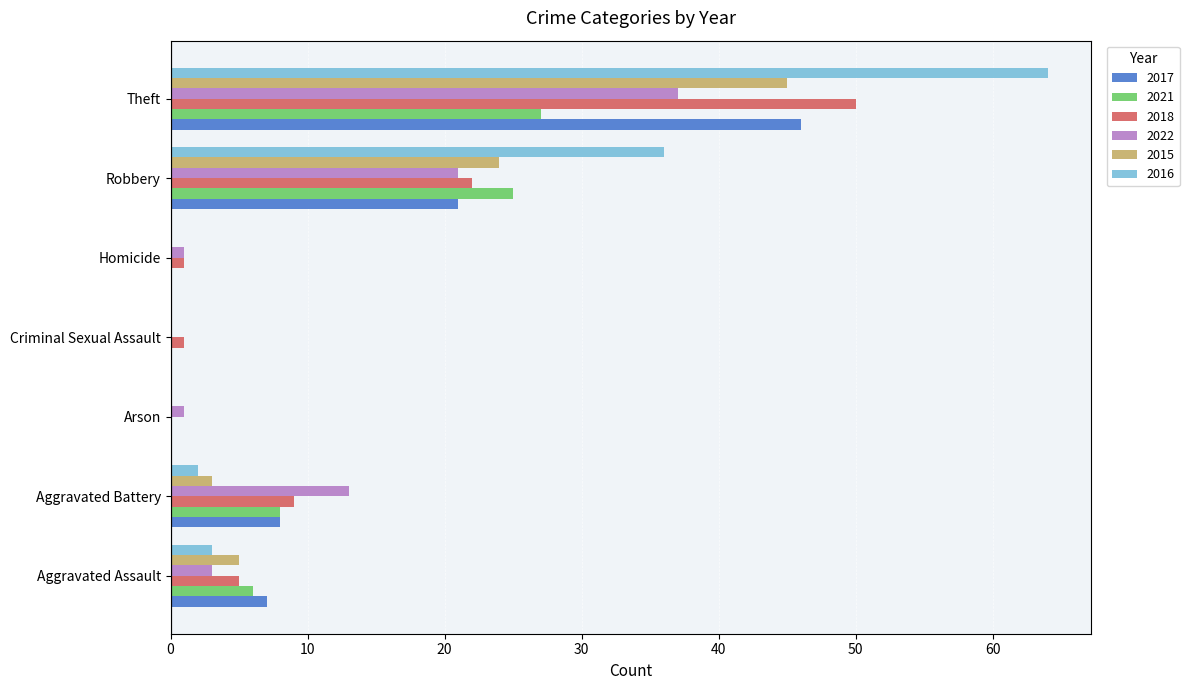

Is the value of 2015 at Aggravated Battery greater than the value of 2018 at Robbery?

No